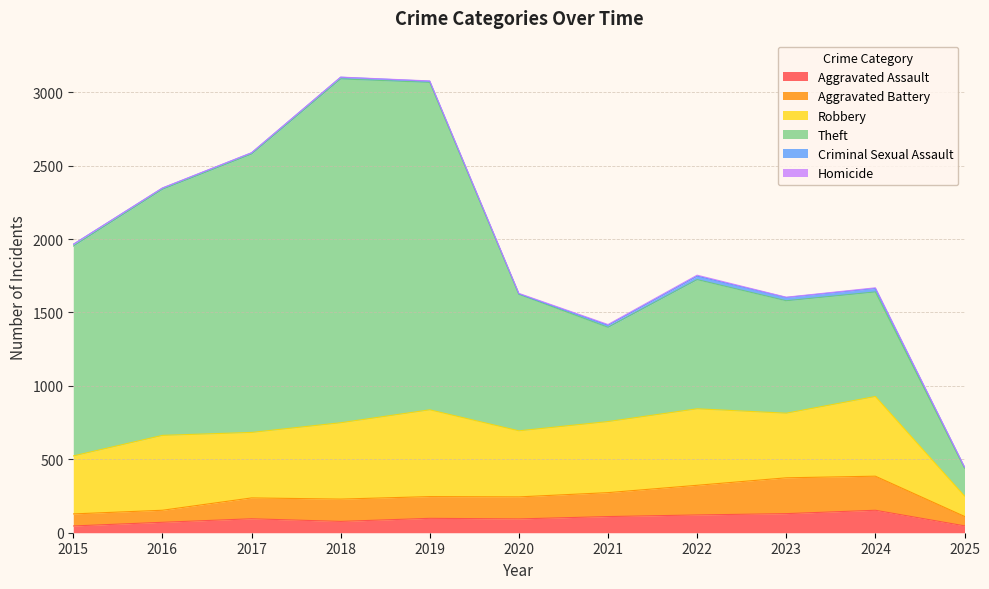

Count the number of categories in the chart.

11